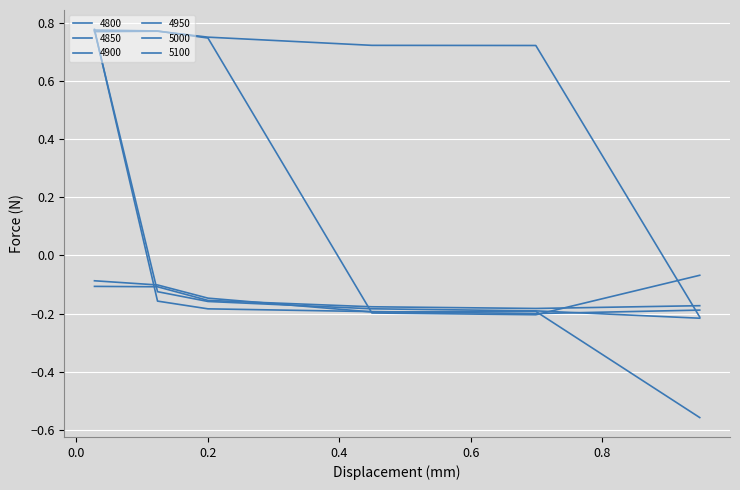

True or false: 4850 and 4800 cross at least once.

True